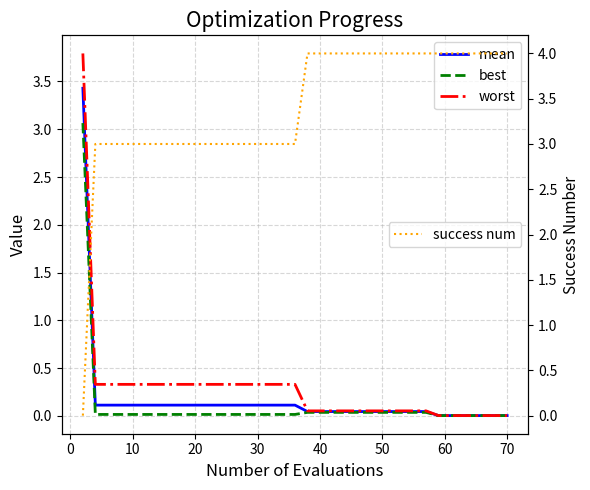

Which series has the widest spread of values?

success num